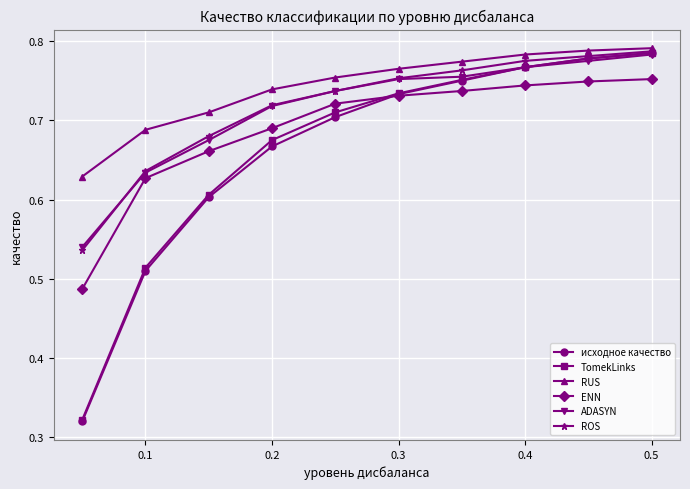

At how many categories does at least one series exceed 0?

10